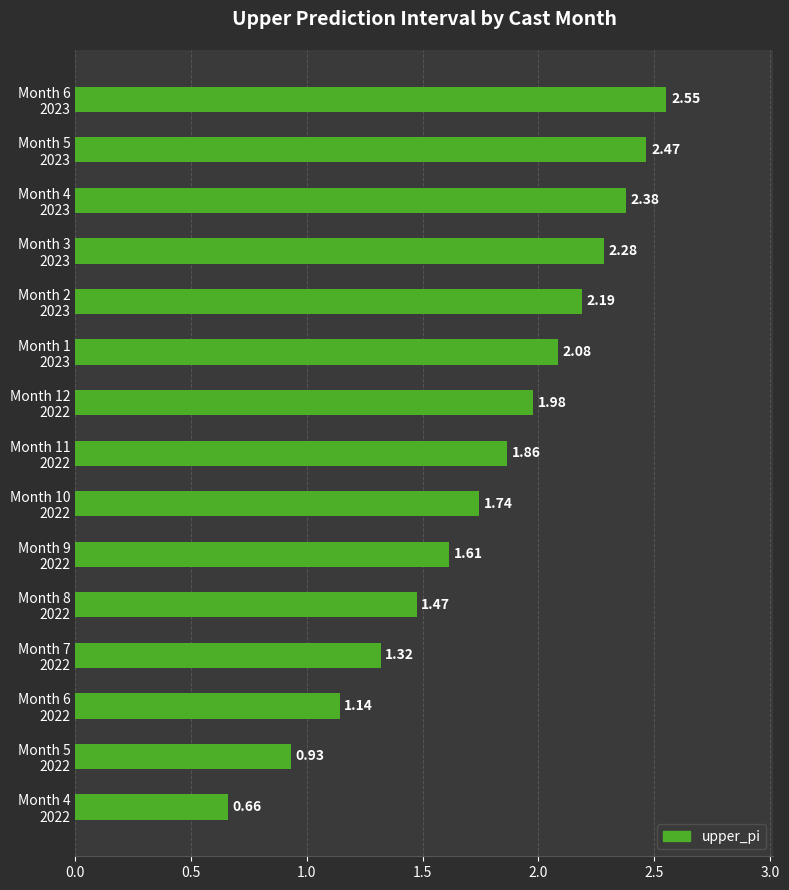

What is the average value?

1.8